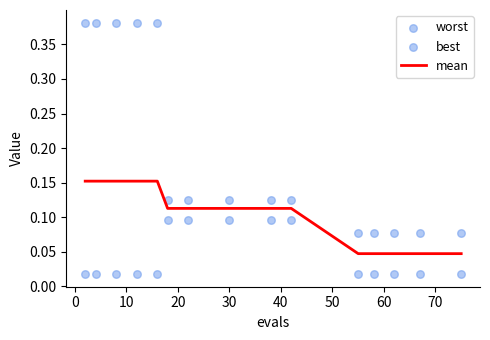

Which series has the widest spread of Y values?

worst